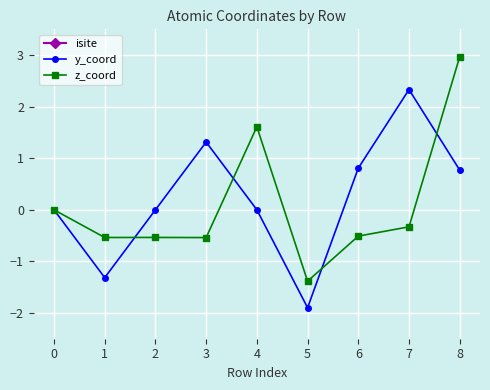

Which series has the largest total across all categories?

isite